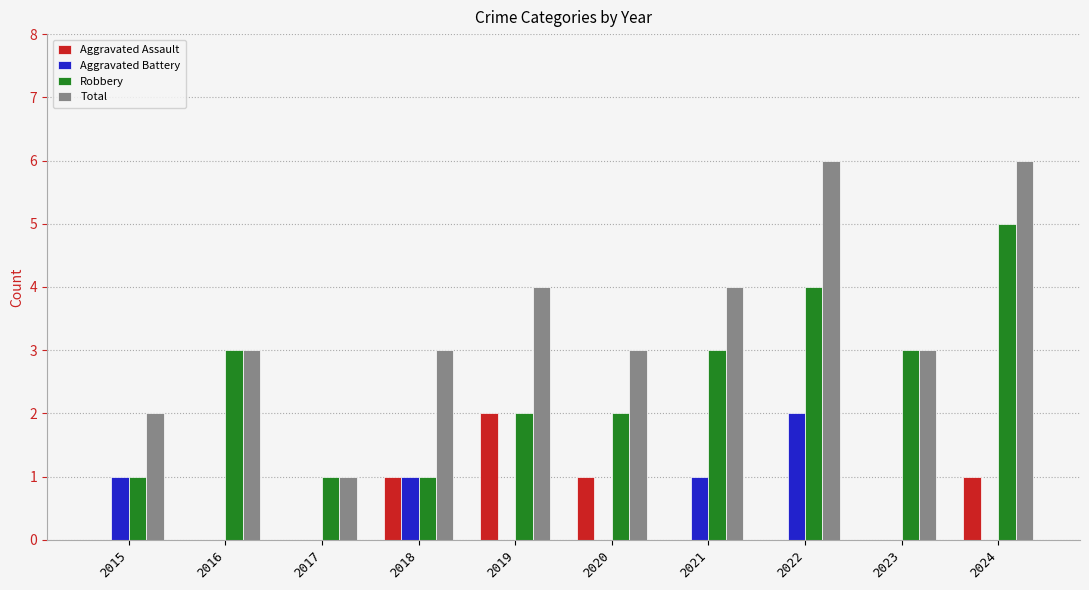

Which series has the largest total across all categories?

Total